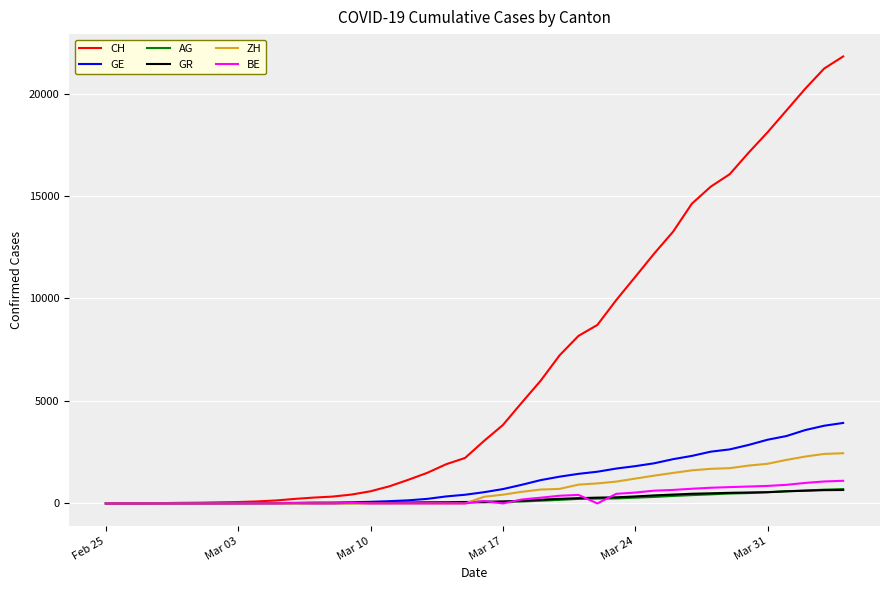

Which series has the largest total across all categories?

CH